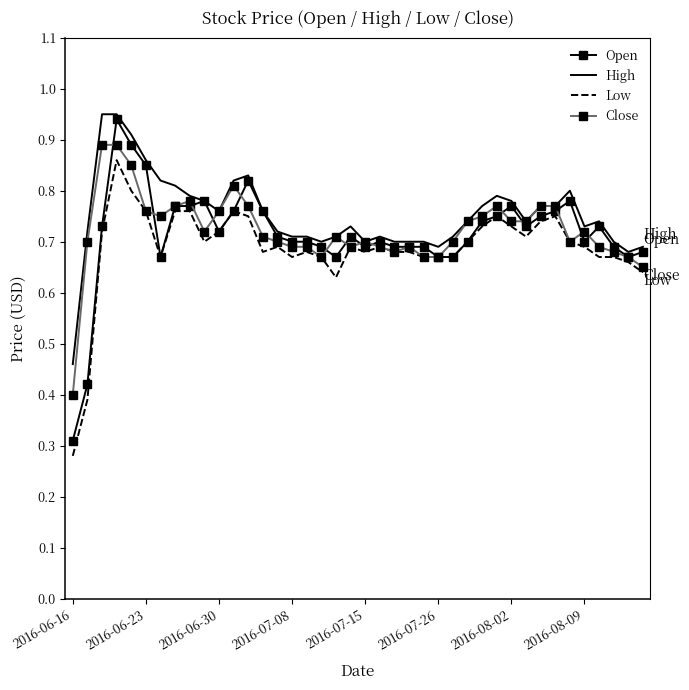

Which series has the largest range (max minus min)?

Open